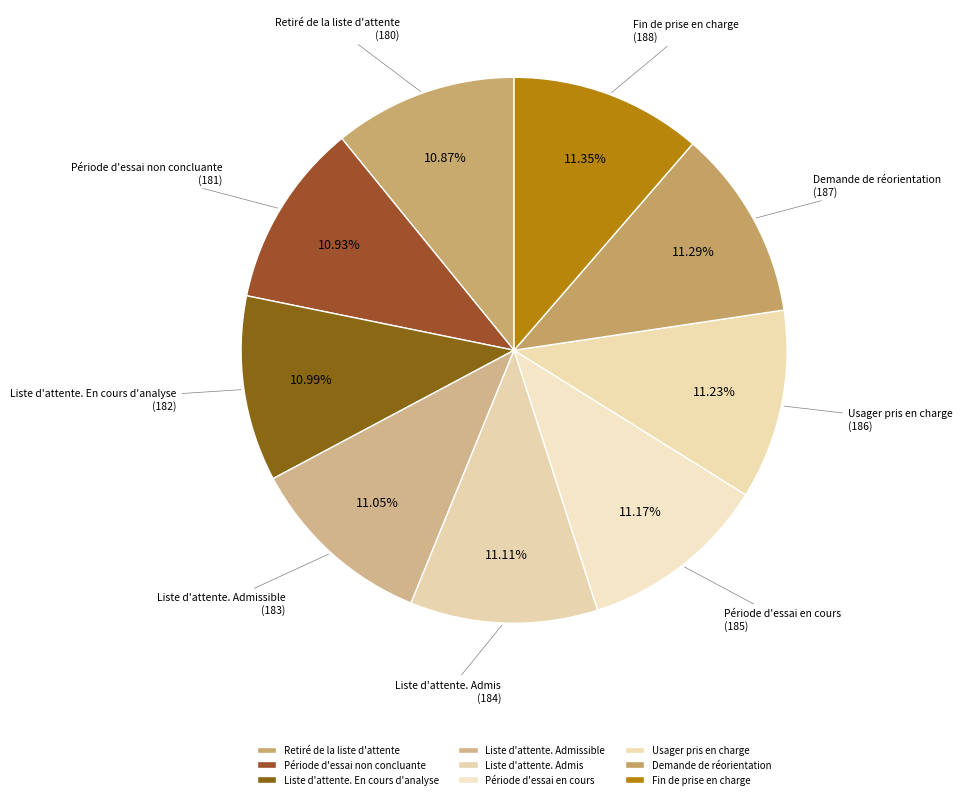

To the nearest percent, what is the average slice percentage?

11%